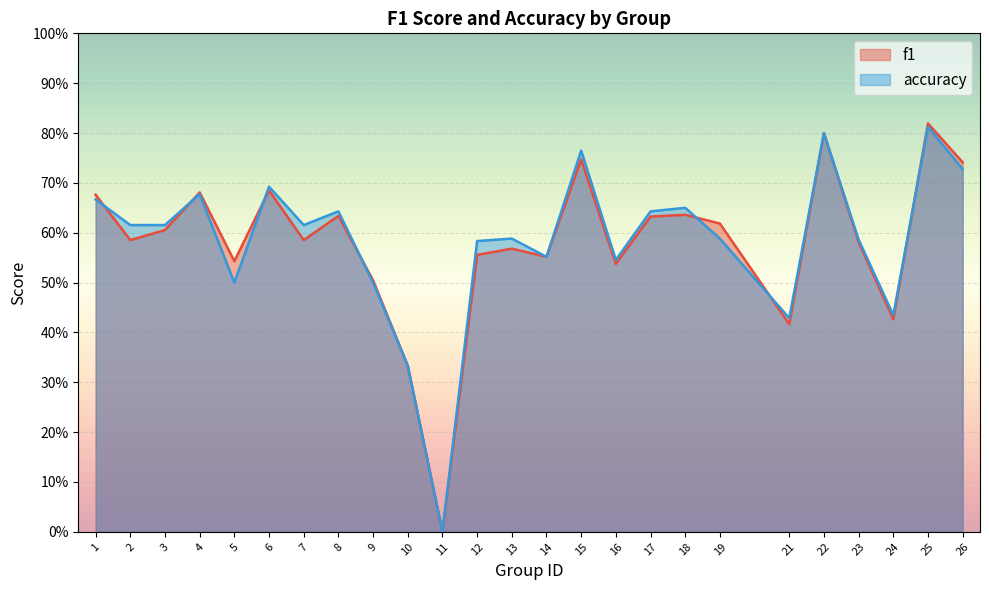

How many distinct data groups are displayed?

2